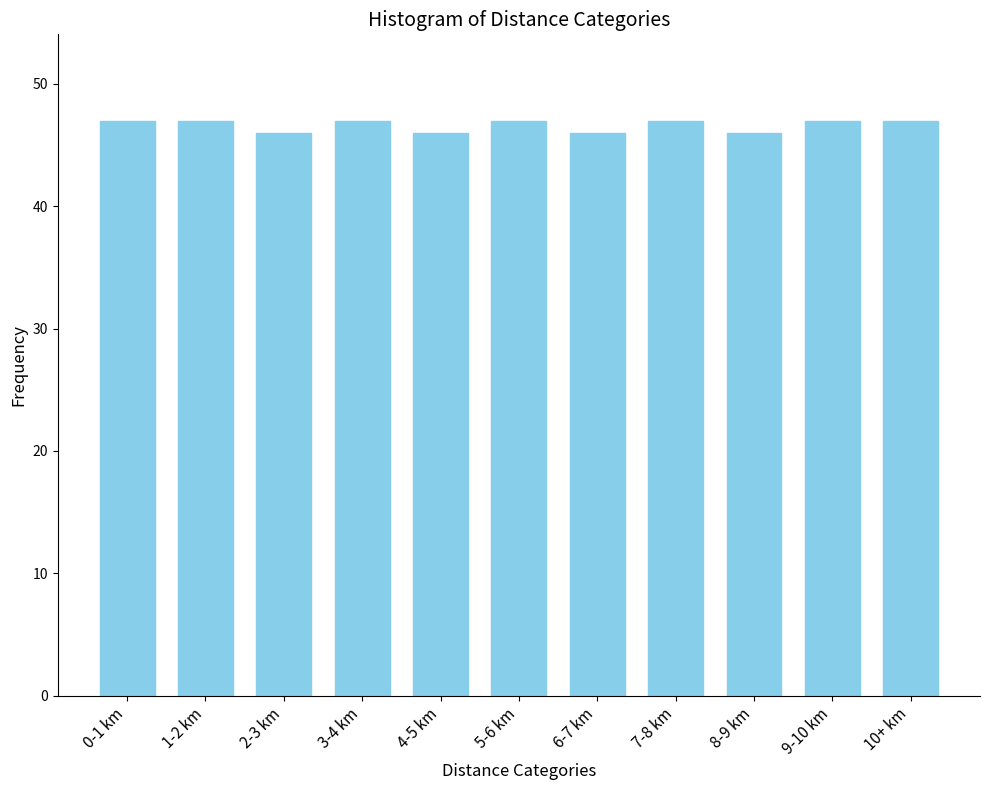

Reading left to right, transcribe all the data shown in this chart.

0-1 km=47	1-2 km=47	2-3 km=46	3-4 km=47	4-5 km=46	5-6 km=47	6-7 km=46	7-8 km=47	8-9 km=46	9-10 km=47	10+ km=47